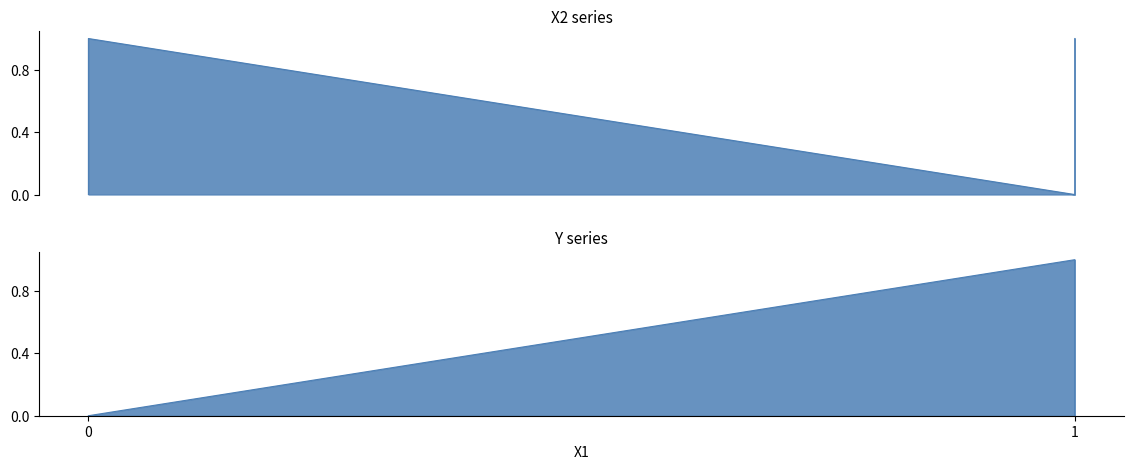

Which series ends up on top after the final intersection of Y and X2?

X2